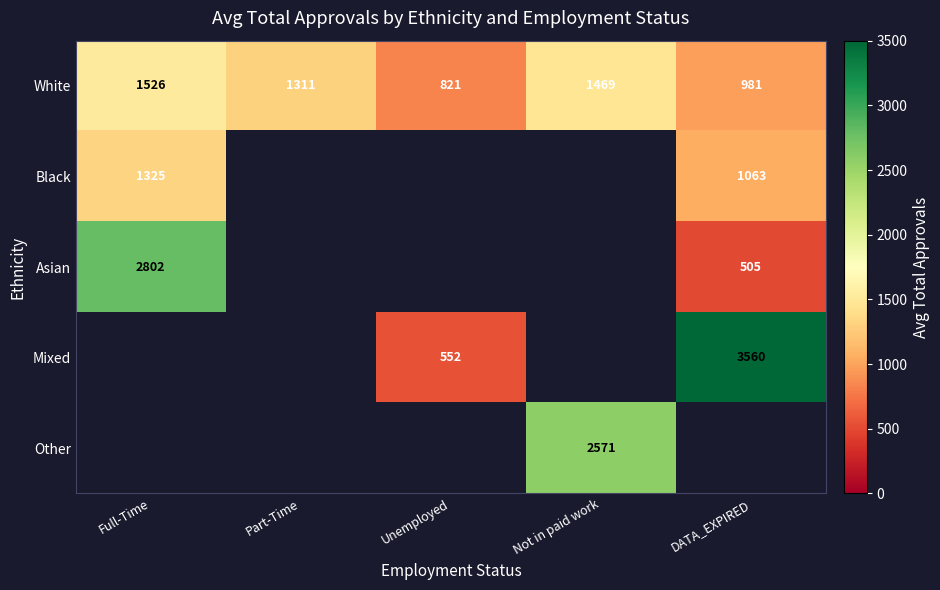

At which label does Asian reach its minimum?

DATA_EXPIRED